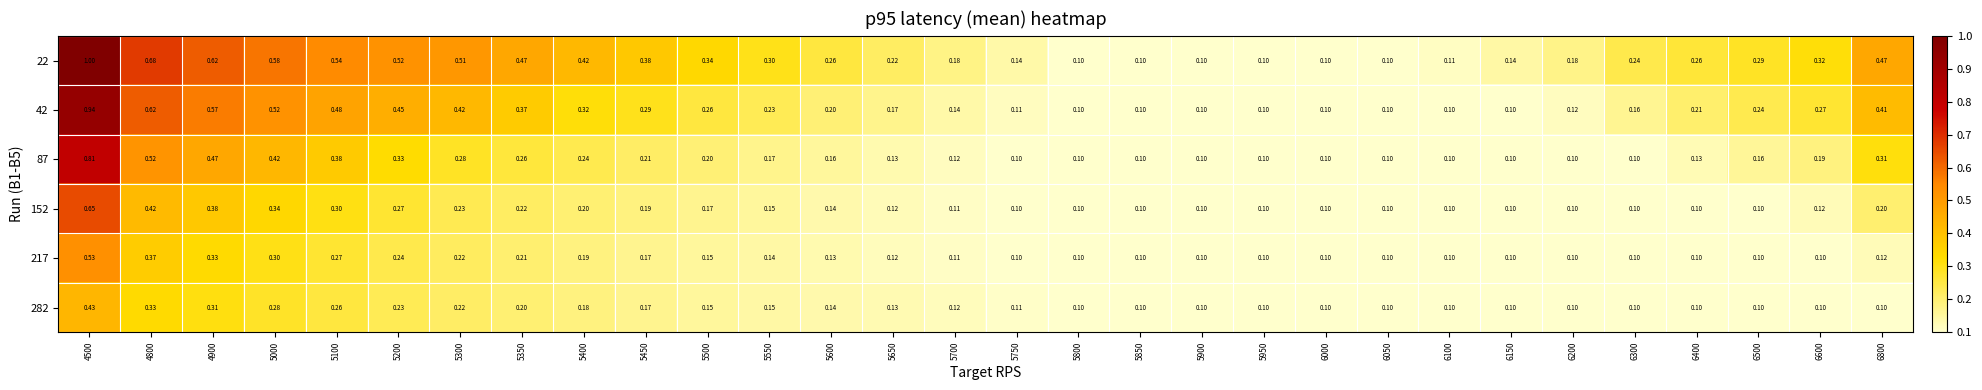

Between 4500 and 5300, which series saw the biggest shift?

87